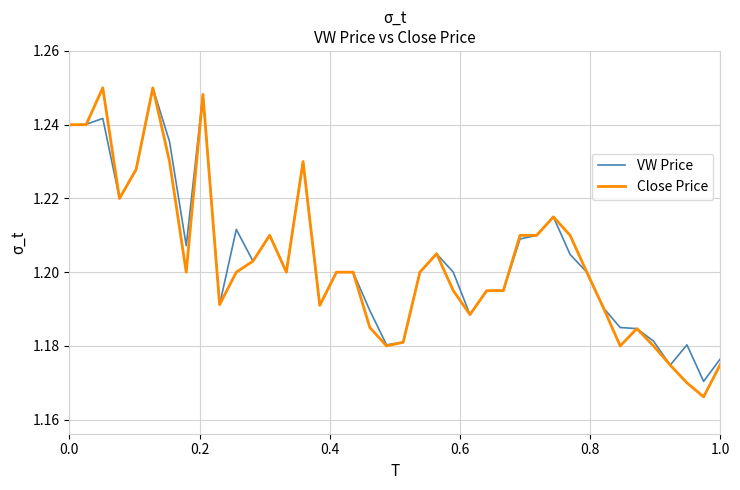

Which series has the largest range (max minus min)?

Close Price